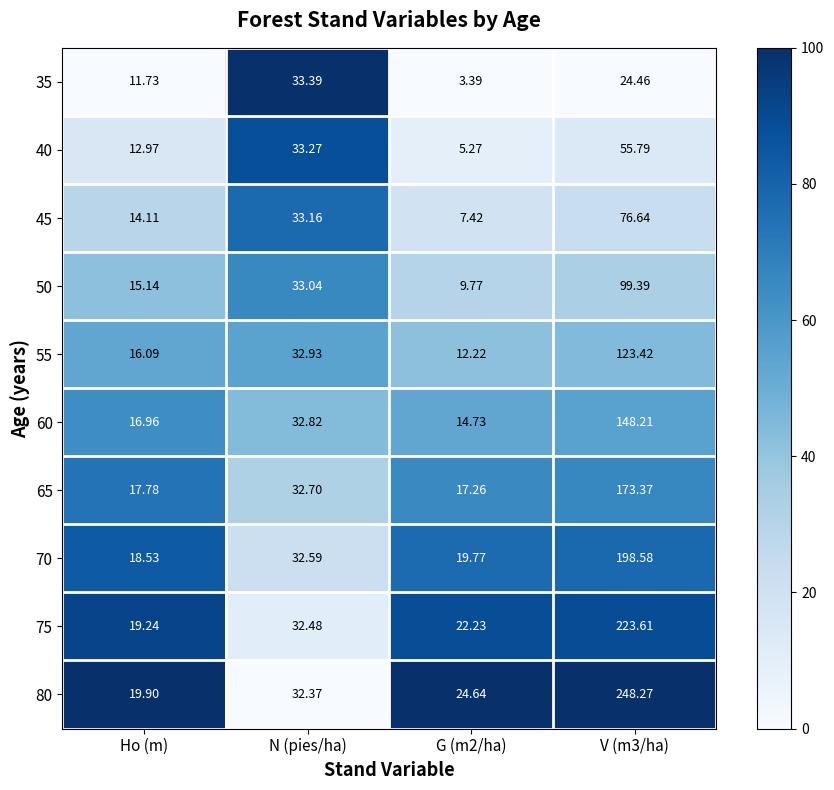

How many series are shown in this chart?

10